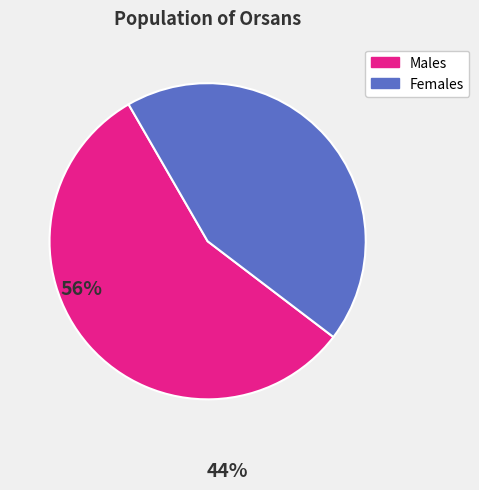

Is there any slice that represents more than half of the pie?

Yes